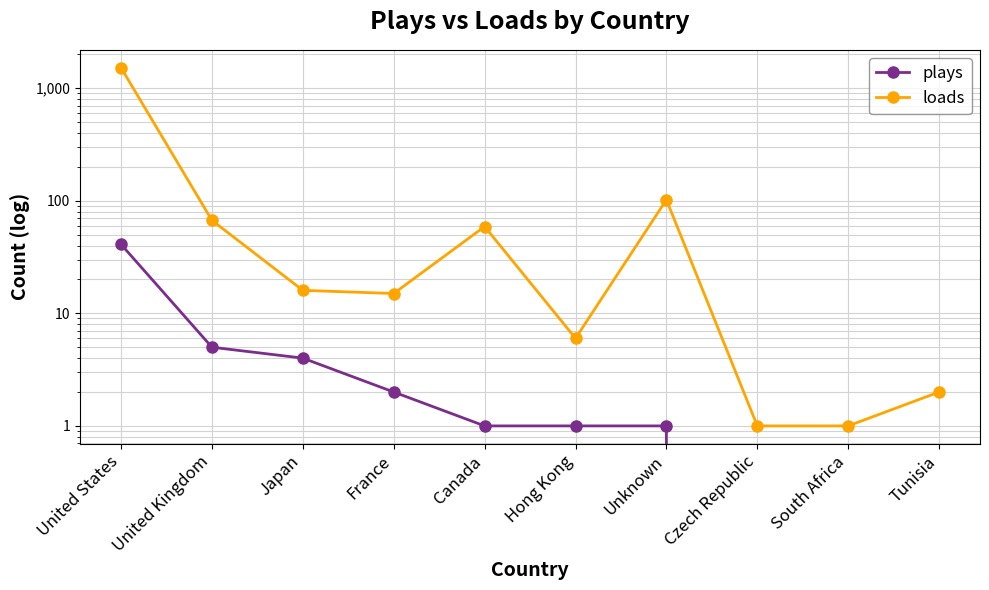

Reading left to right, list all the values displayed in this chart.

plays: 41	5	4	2	1	1	1	0	0	0
loads: 1519	67	16	15	59	6	102	1	1	2